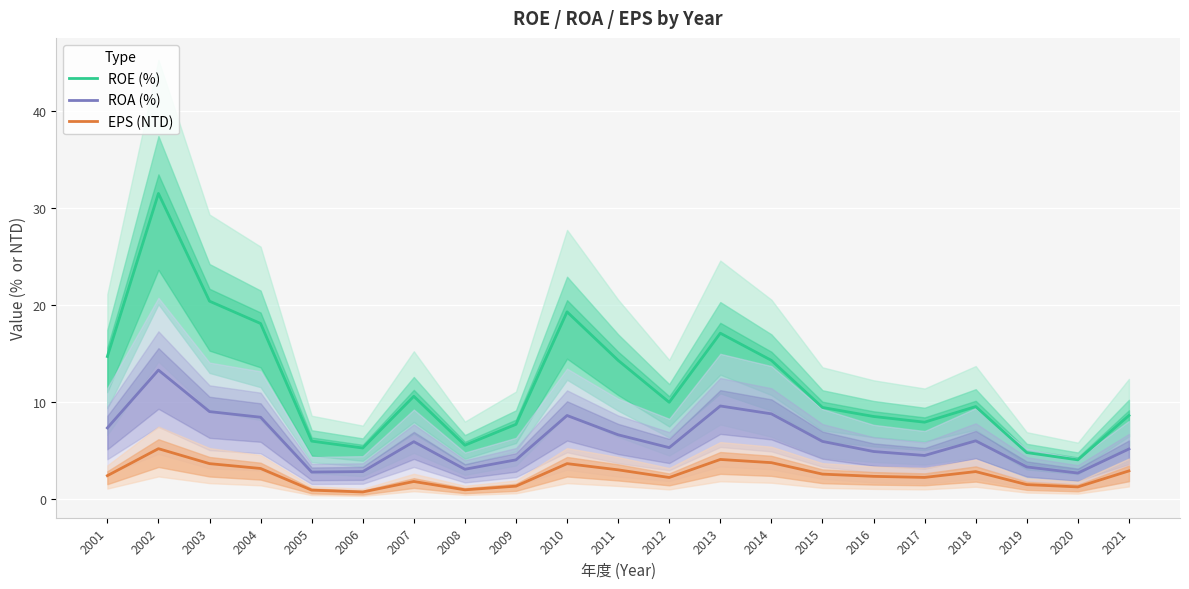

What is the difference between the maximum and minimum values in the ROE (%) series?

27.4